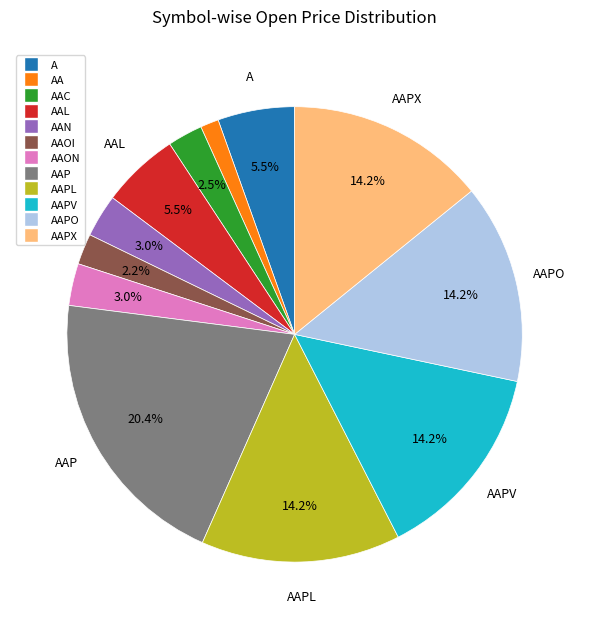

Is there a majority slice in this chart?

No